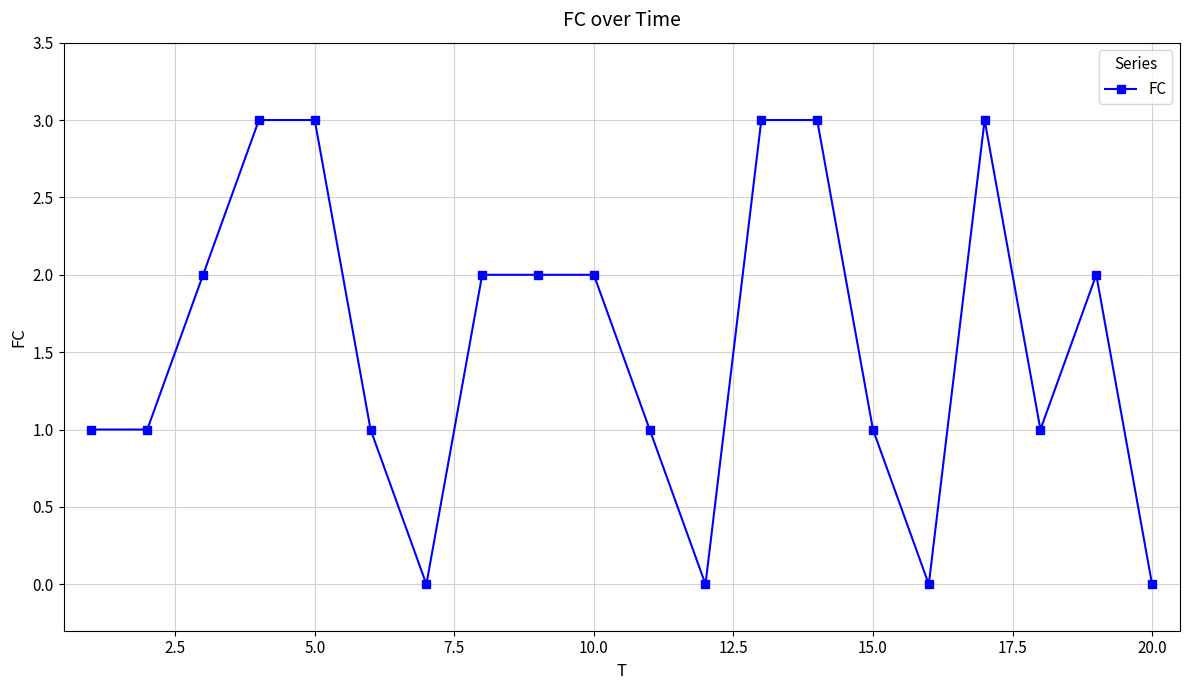

What is the difference between the maximum and minimum values?

3